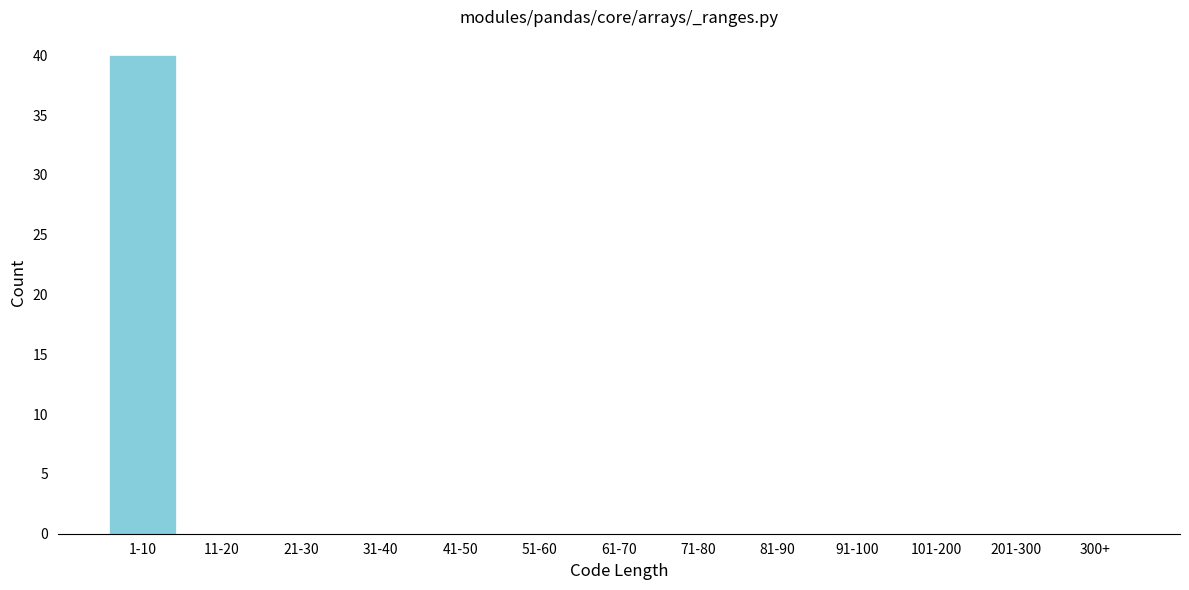

Reading left to right, extract all data points from this chart.

1-10=40	11-20=0	21-30=0	31-40=0	41-50=0	51-60=0	61-70=0	71-80=0	81-90=0	91-100=0	101-200=0	201-300=0	300+=0